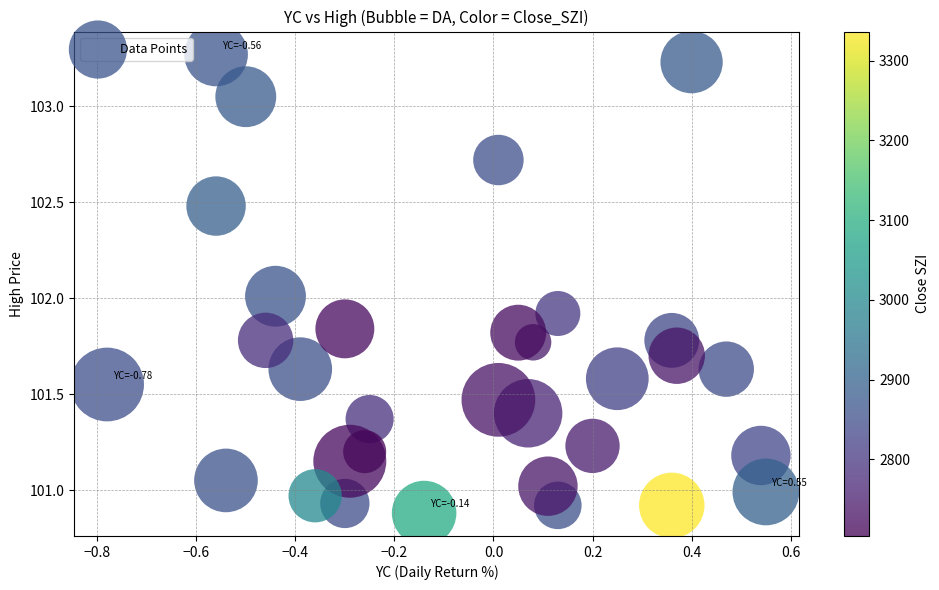

What is the range of X values (max minus min)?

1.3